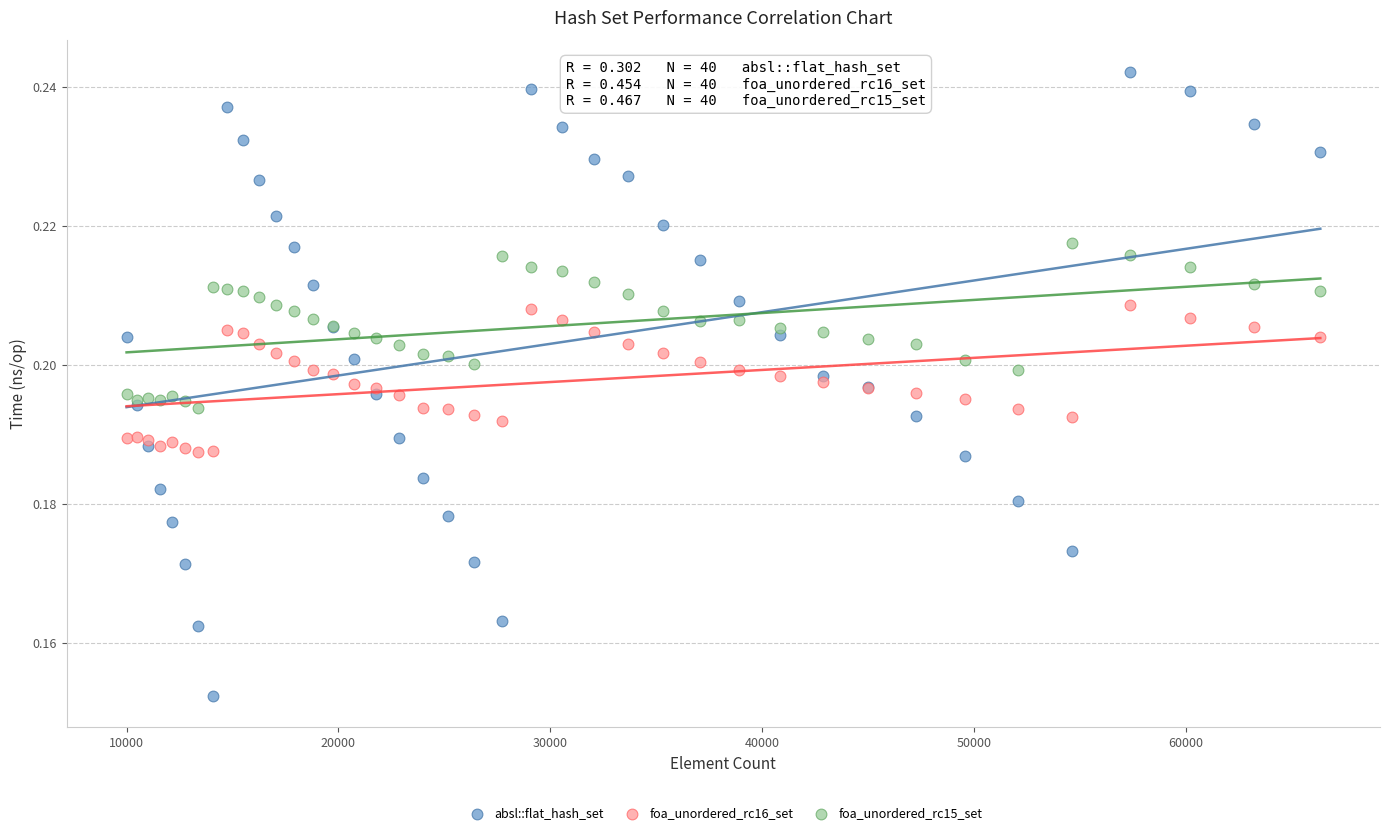

Which series reaches the minimum Y coordinate?

absl::flat_hash_set